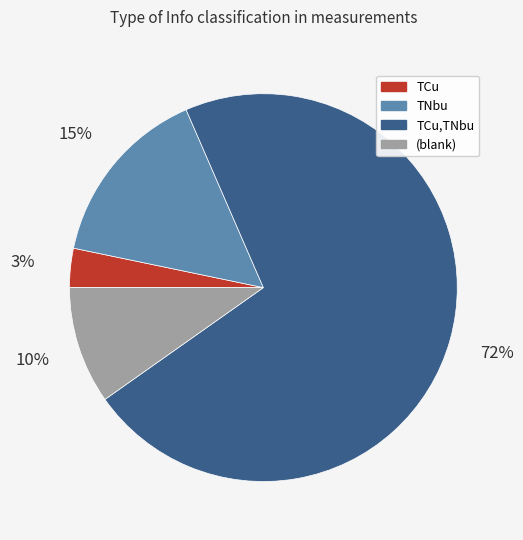

To the nearest percent, what percentage of the pie is TCu?

3%